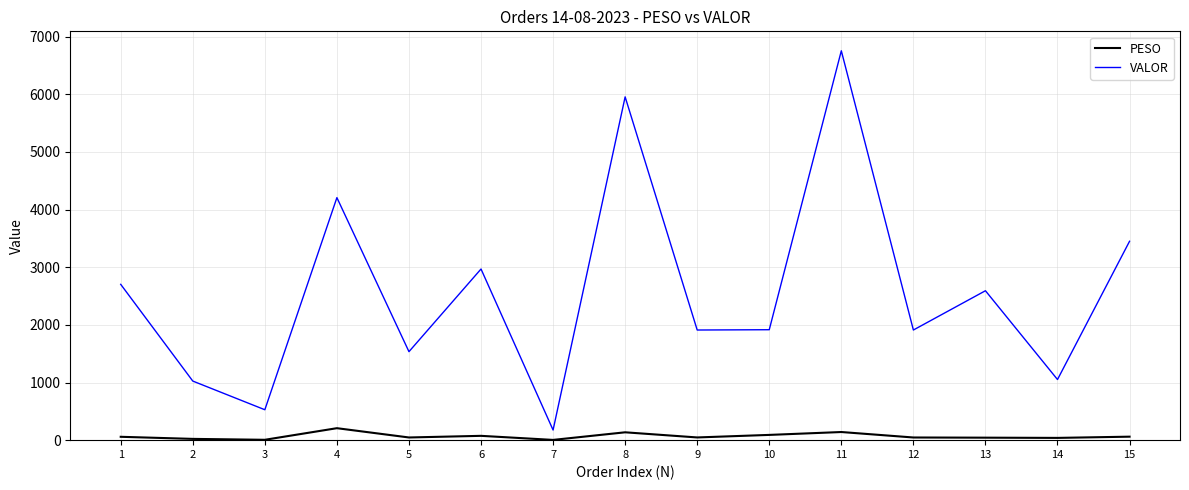

True or false: VALOR has more than 0 interior local peaks.

True